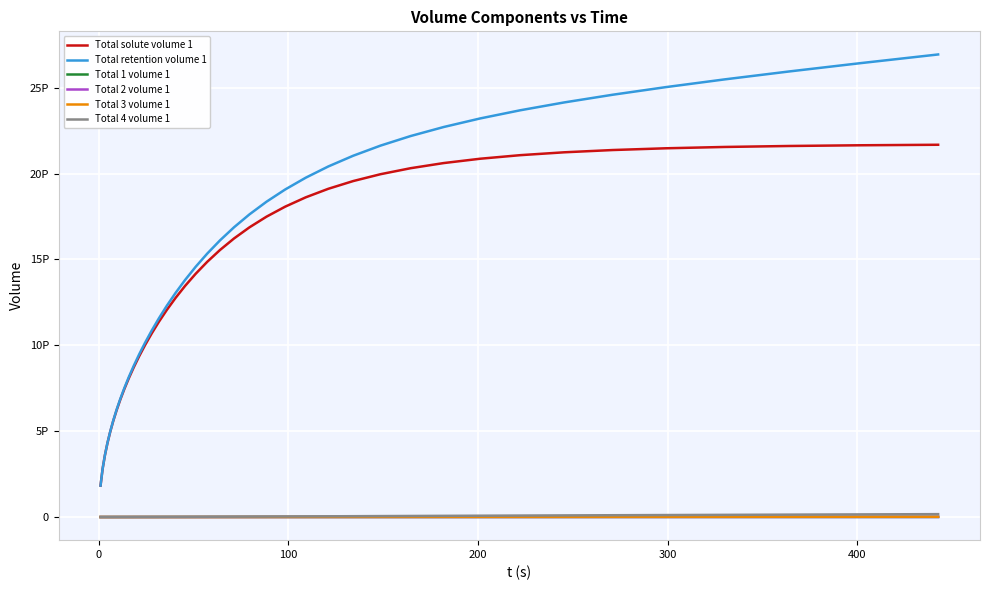

What are all the series names shown in the legend?

Total solute volume 1, Total retention volume 1, Total 1 volume 1, Total 2 volume 1, Total 3 volume 1, Total 4 volume 1